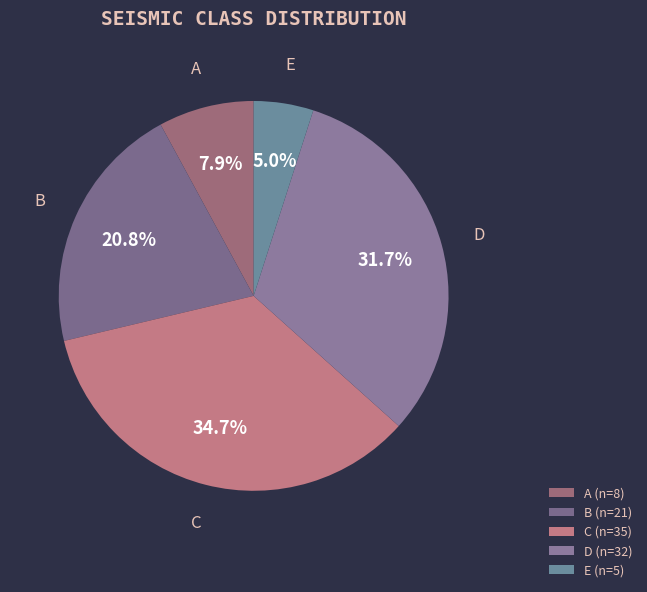

How much of the chart is everything except E?

95.0%